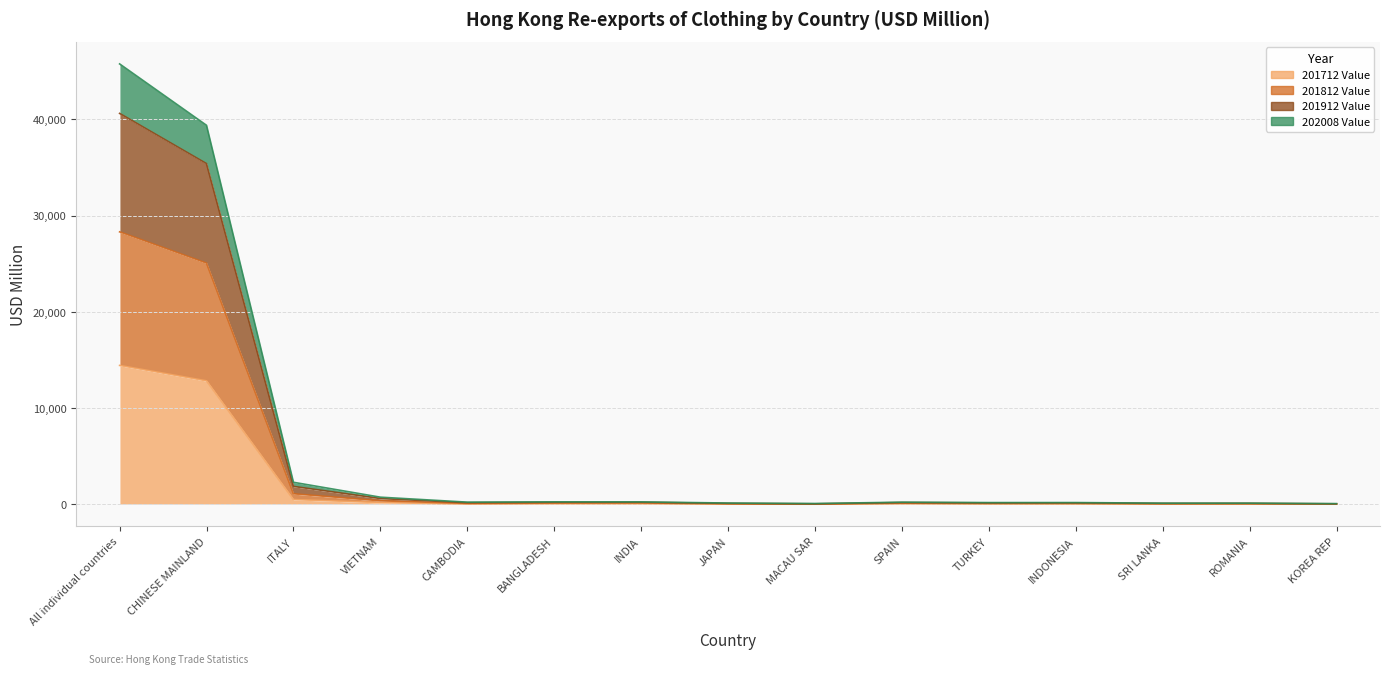

What is the total value across all series at CHINESE MAINLAND?

112648.1